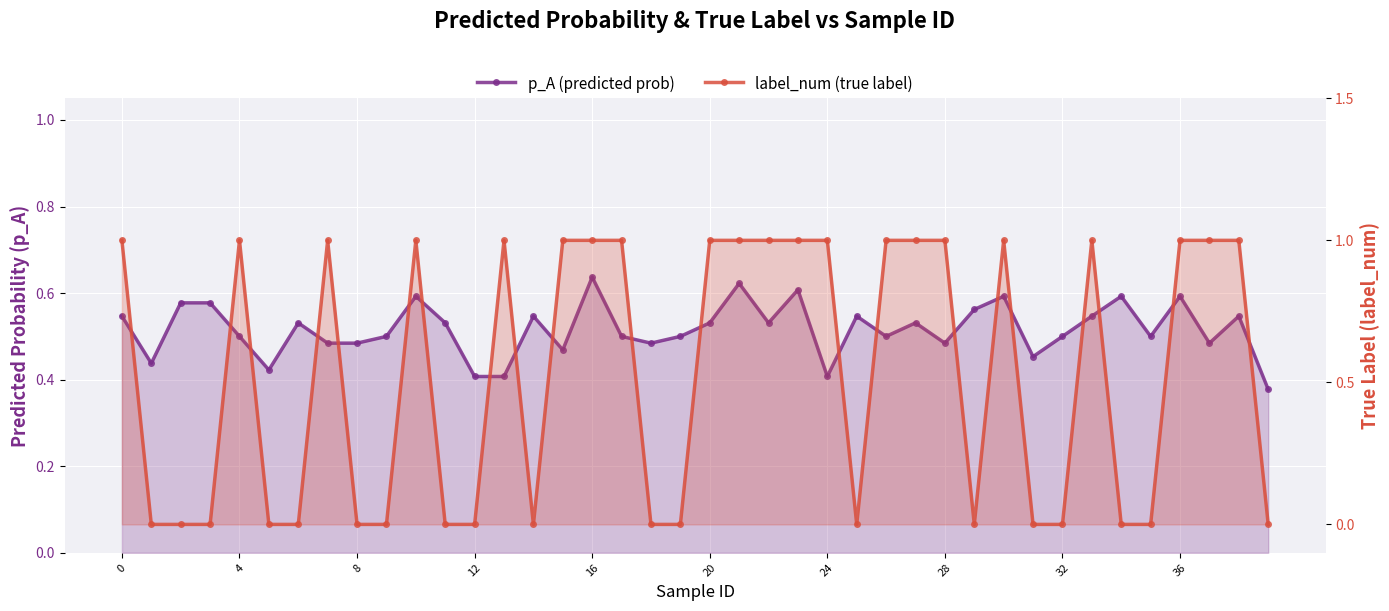

Is the value of label_num (true label) at 16 greater than the value of p_A (predicted prob) at 36?

Yes